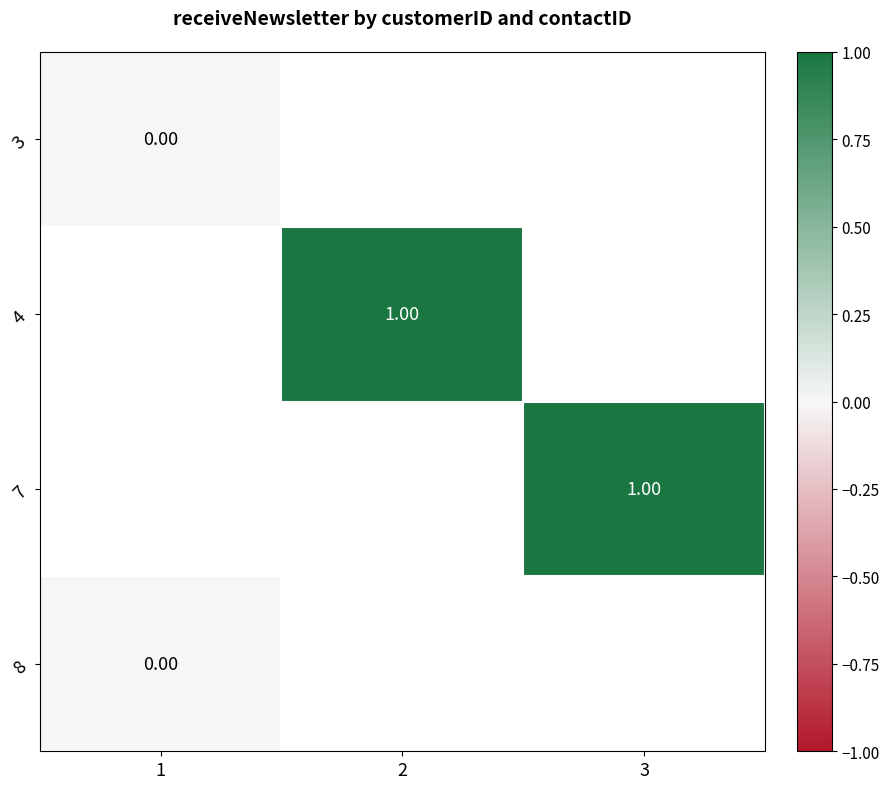

Count the number of categories in the chart.

3